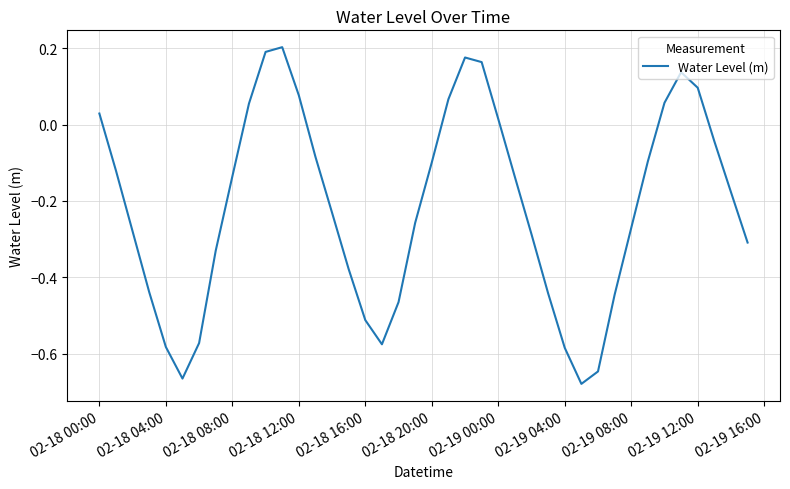

What is the difference between the maximum and minimum values?

0.9